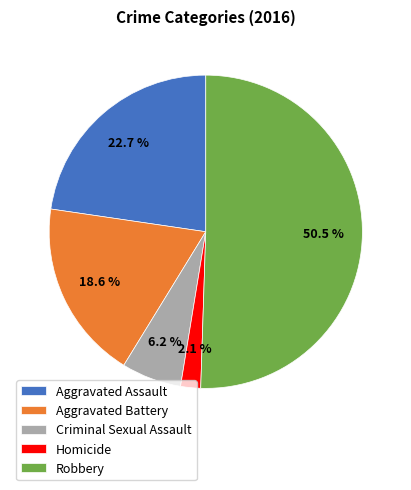

The Aggravated Battery slice represents 19% of the pie. True or false?

True